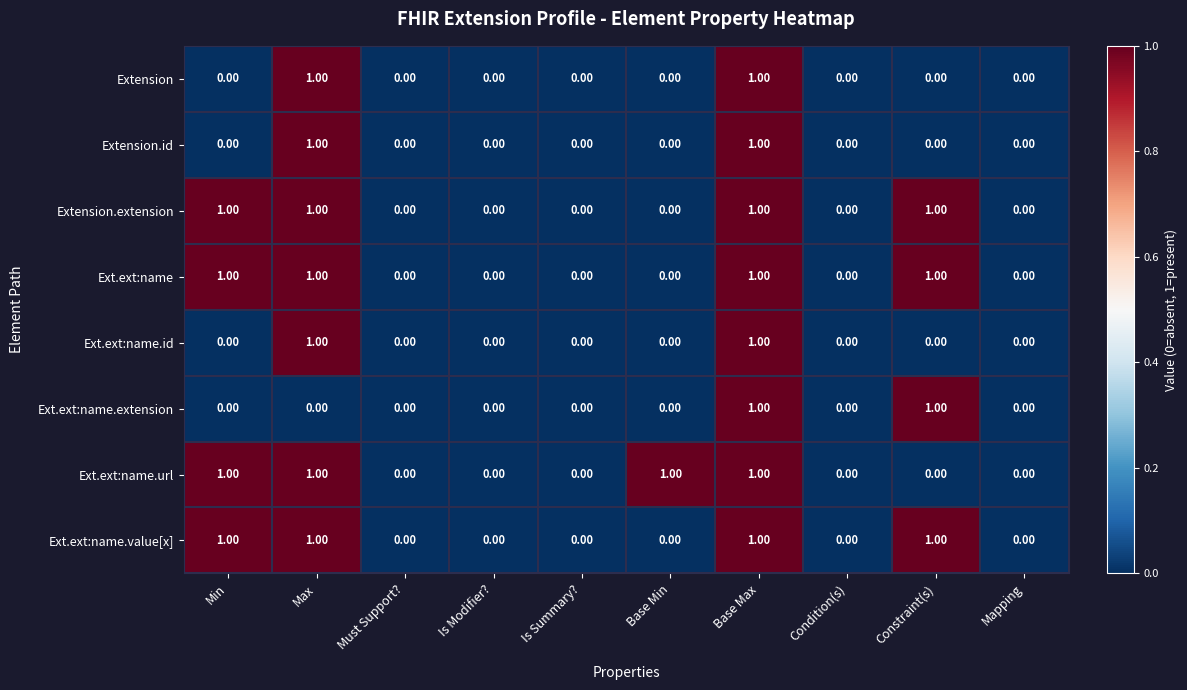

What is the sum of all Ext.ext:name.url values?

4